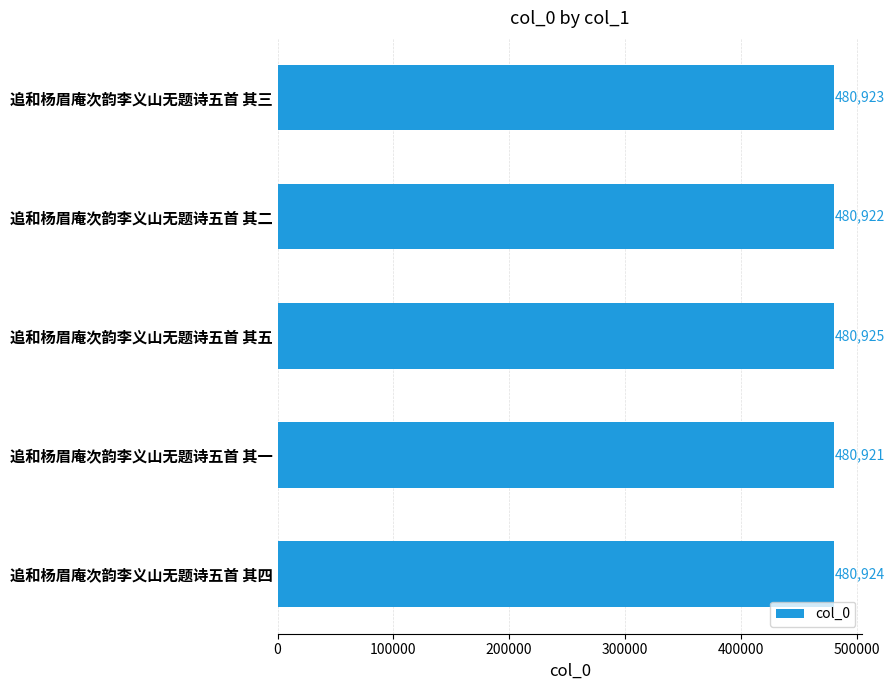

The chart shows a value of 103194 at 追和杨眉庵次韵李义山无题诗五首 其三. True or false?

False